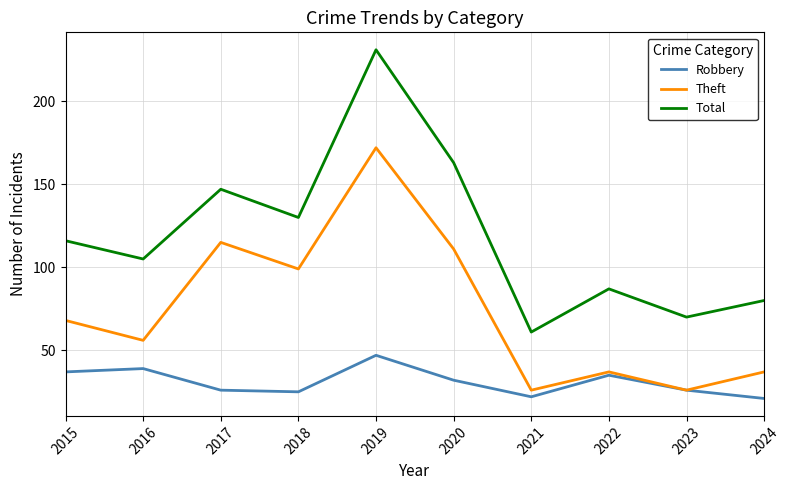

True or false: Robbery has a value of 54 at 2015.

False